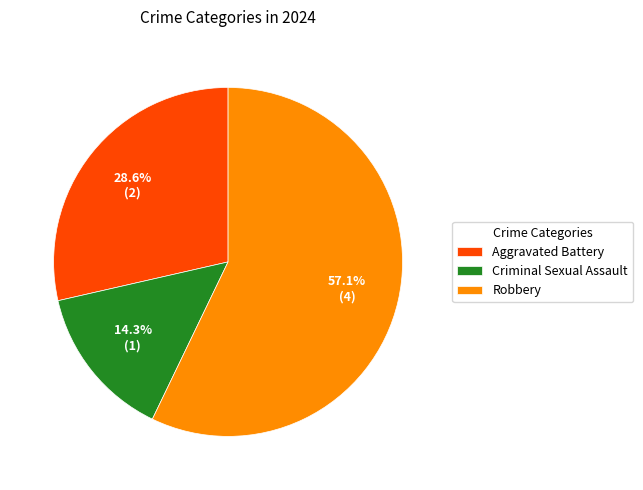

Which has a higher value, Criminal Sexual Assault or Robbery?

Robbery